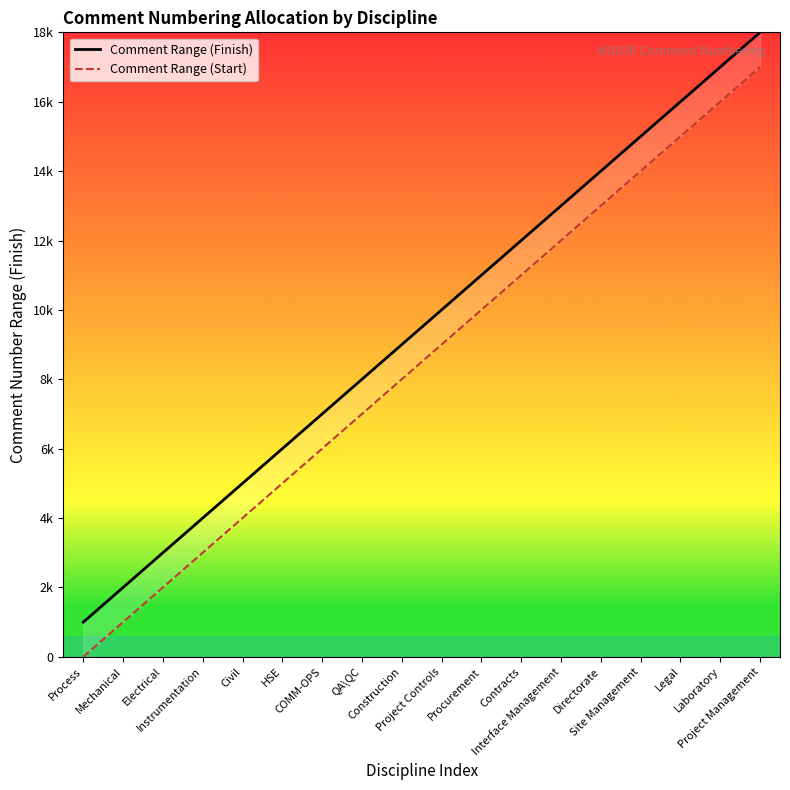

Does the chart display data point markers on the line(s)?

No